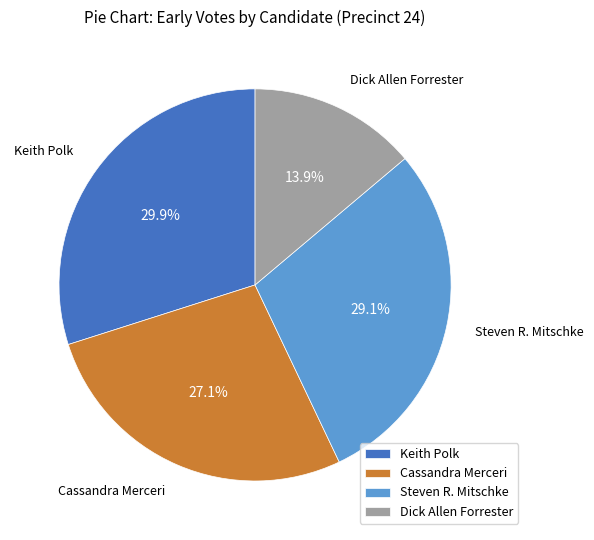

Is there a majority slice in this chart?

No